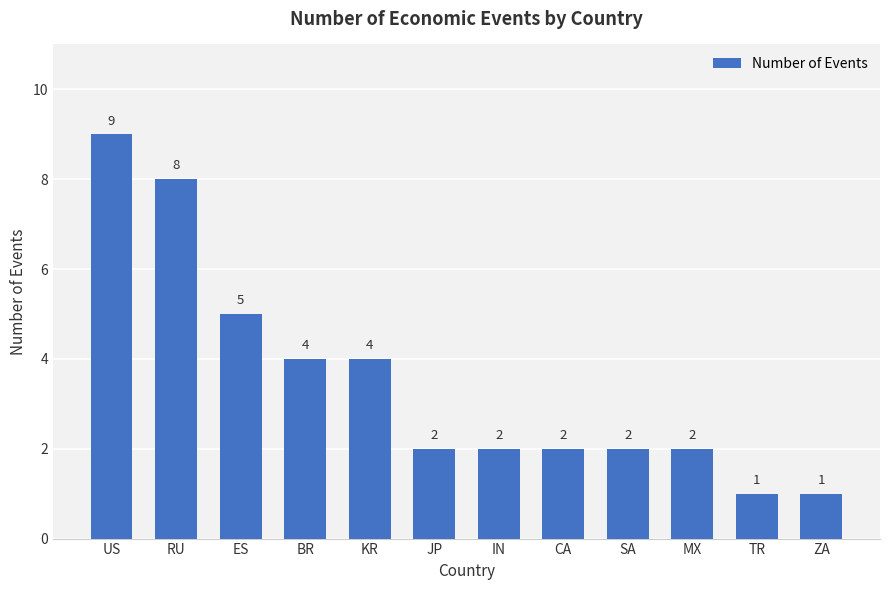

What is the change in value from US to RU?

-1